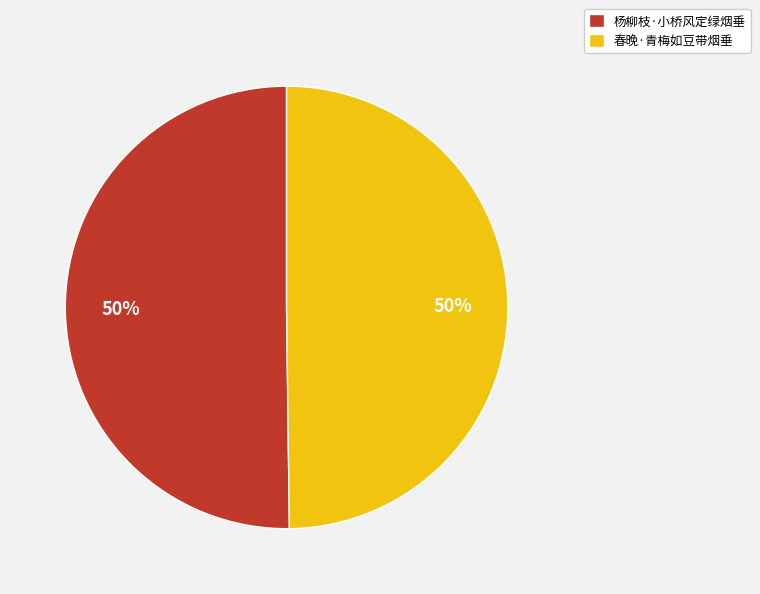

Is it true that 春晚·青梅如豆带烟垂 is 50% of the pie?

True